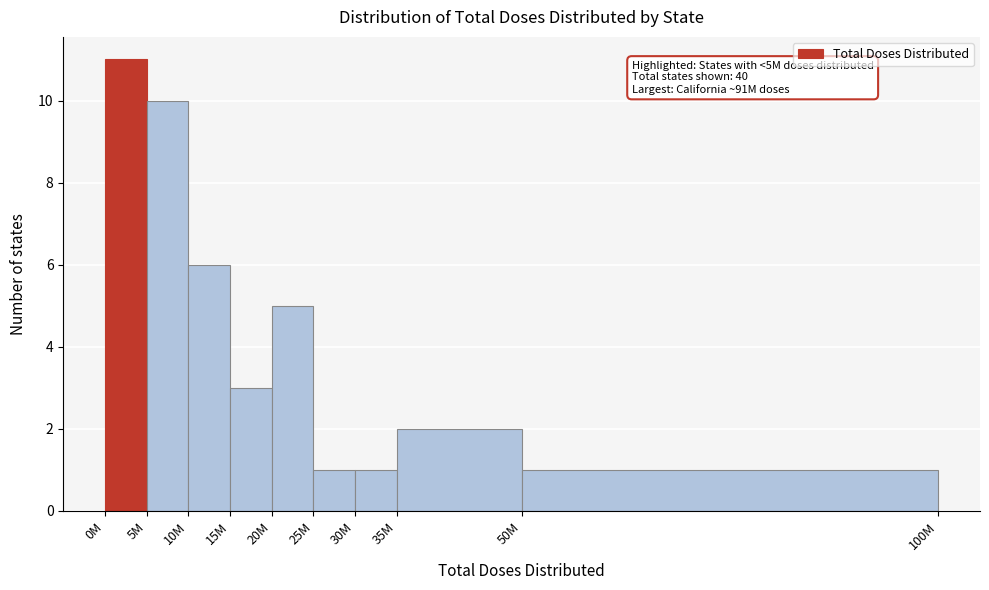

Reading right to left, extract all data points from this chart.

1	2	1	1	5	3	6	10	11